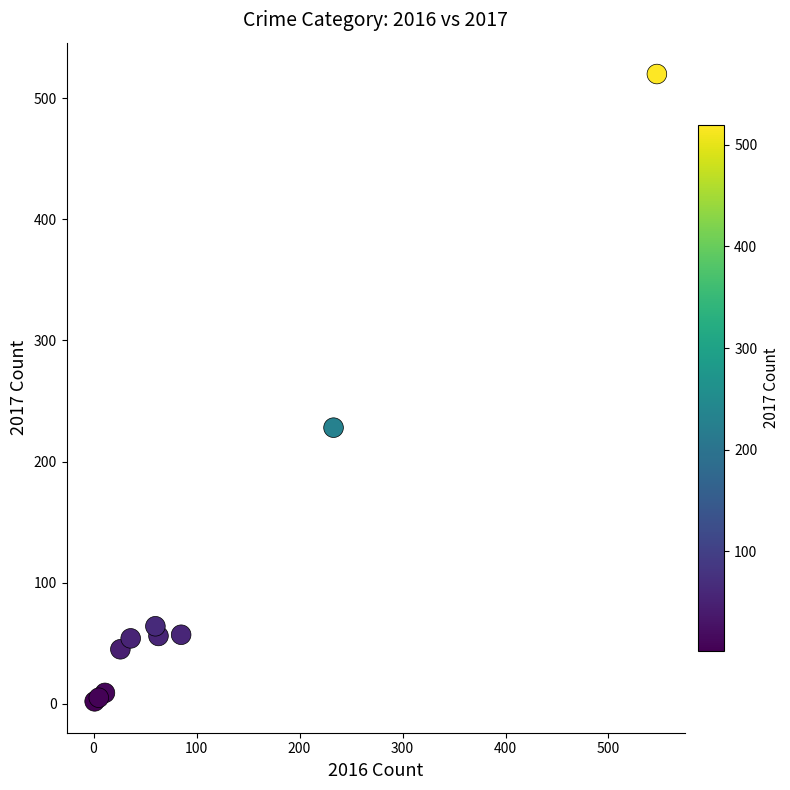

What Y value in the scatter plot is closest to 261?

228